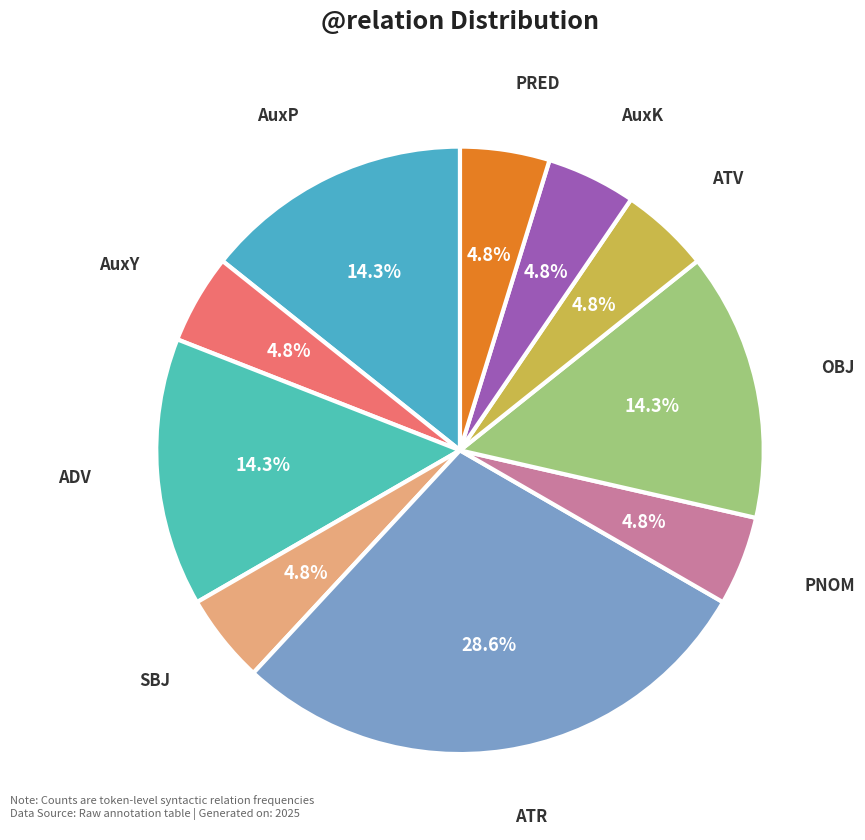

What is the largest slice in the pie chart?

ATR